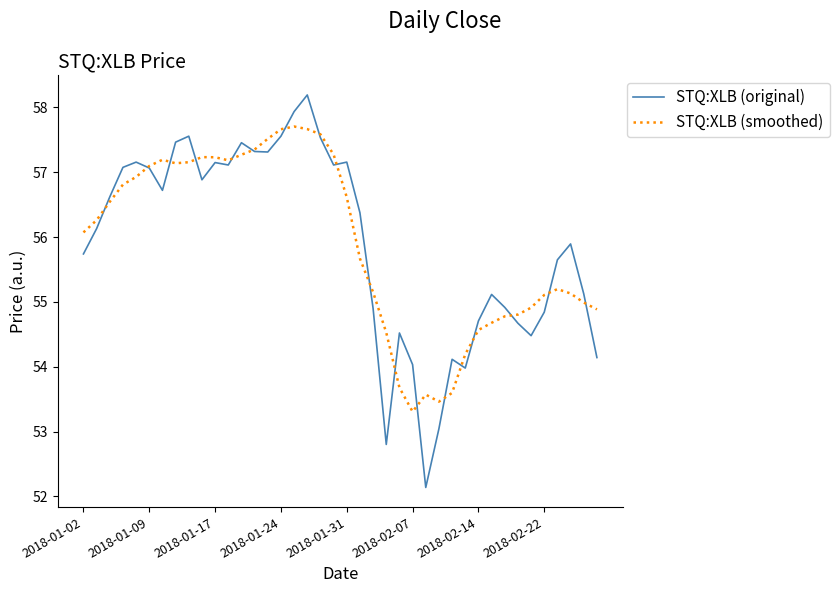

What is the smallest value displayed?

52.1